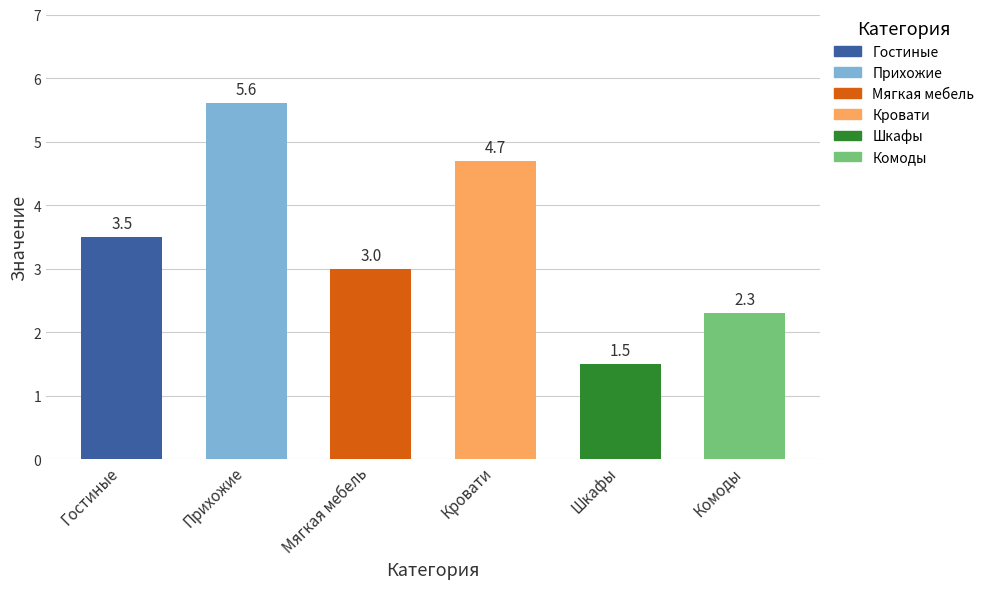

What is the sum of the values at Комоды and Кровати?

7.0